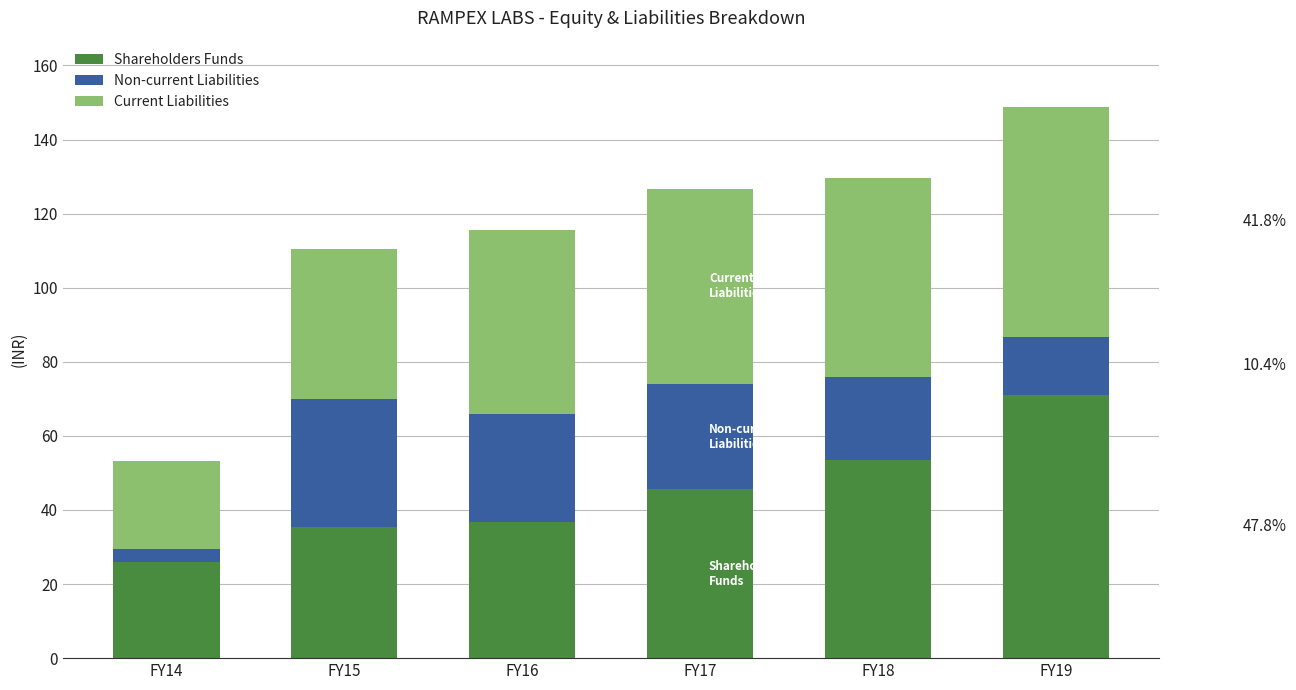

What is the lowest value of the Shareholders Funds series?

25.9